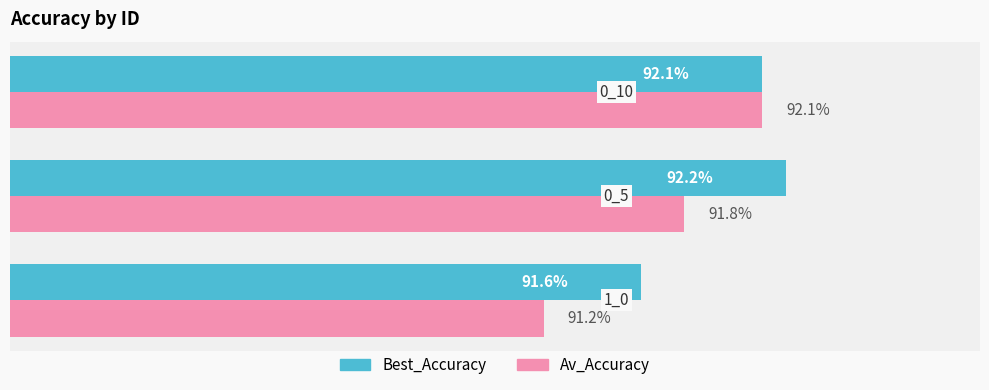

List the series in order of their peak value, lowest first.

Av_Accuracy, Best_Accuracy